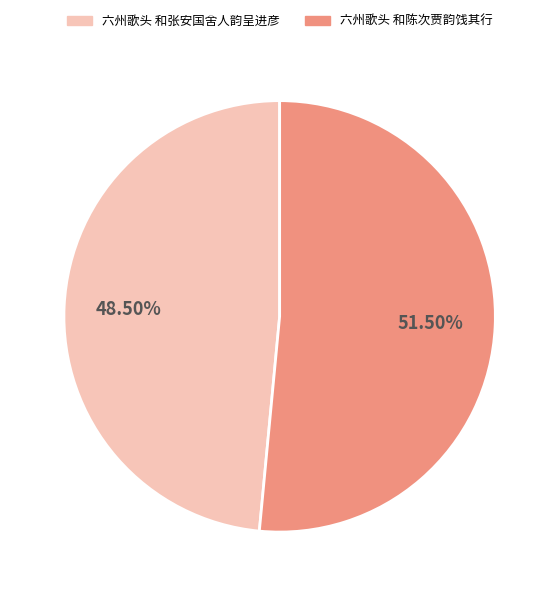

Which category accounts for the majority?

六州歌头 和陈次贾韵饯其行